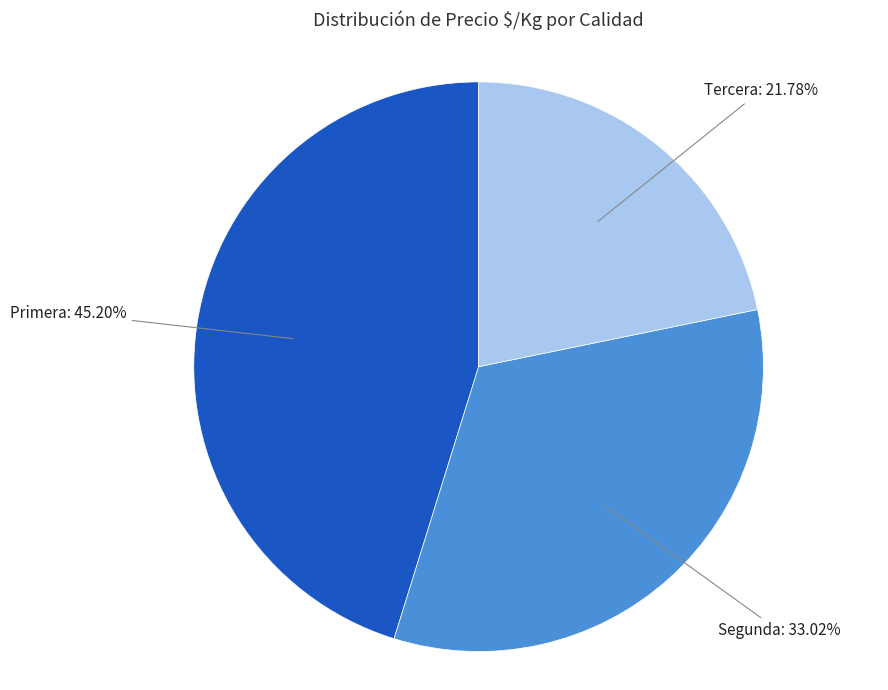

Does any single category account for the majority?

No